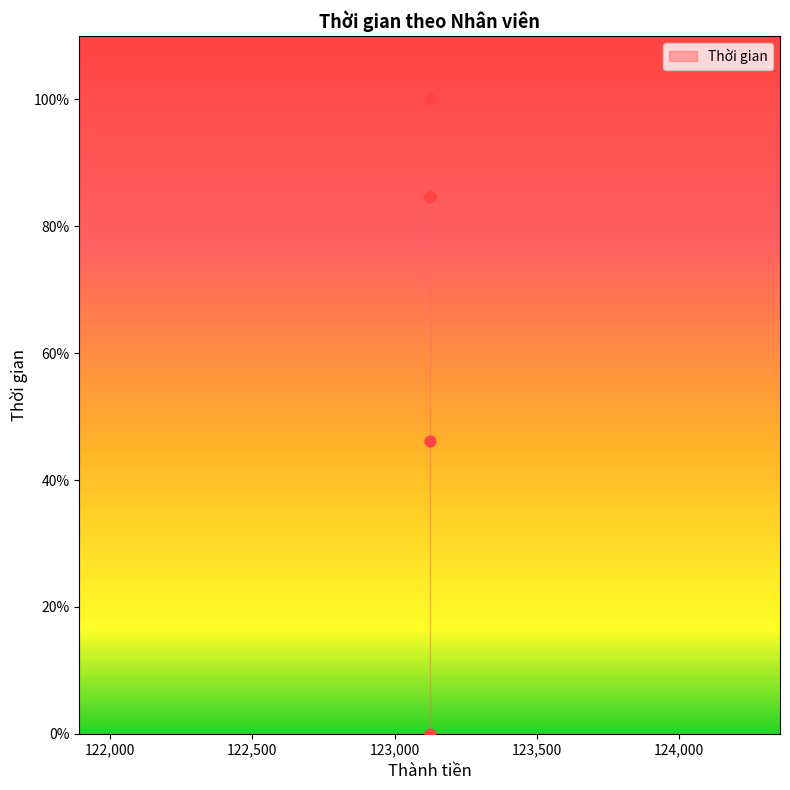

What Y value in the scatter plot is closest to 50?

46.2